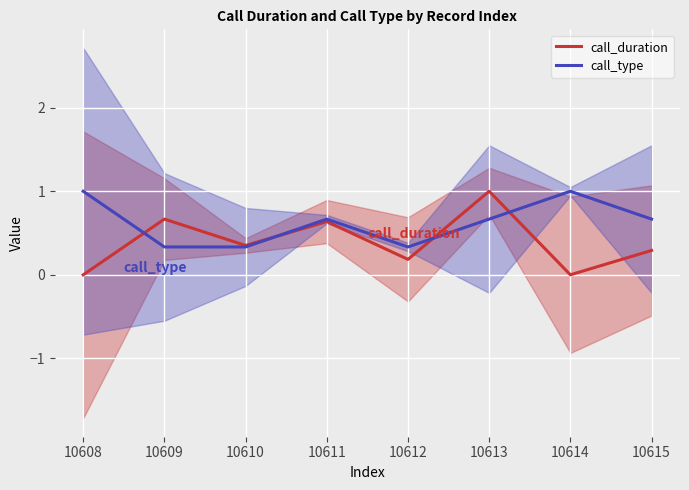

Where is the first local minimum for call_duration?

10610